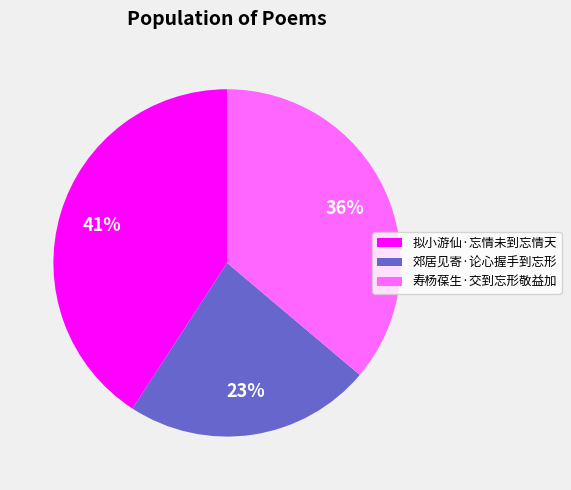

Is the sum of 拟小游仙·忘情未到忘情天 and 寿杨葆生·交到忘形敬益加 greater than half?

Yes